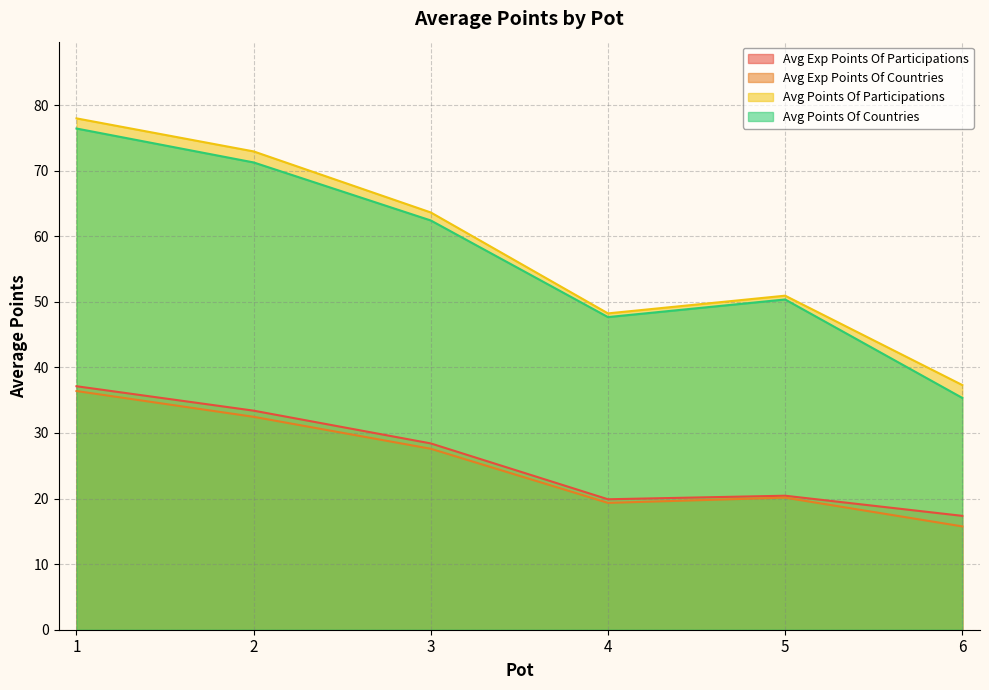

True or false: Avg Points Of Participations has a value of 78.0 at 1.

True